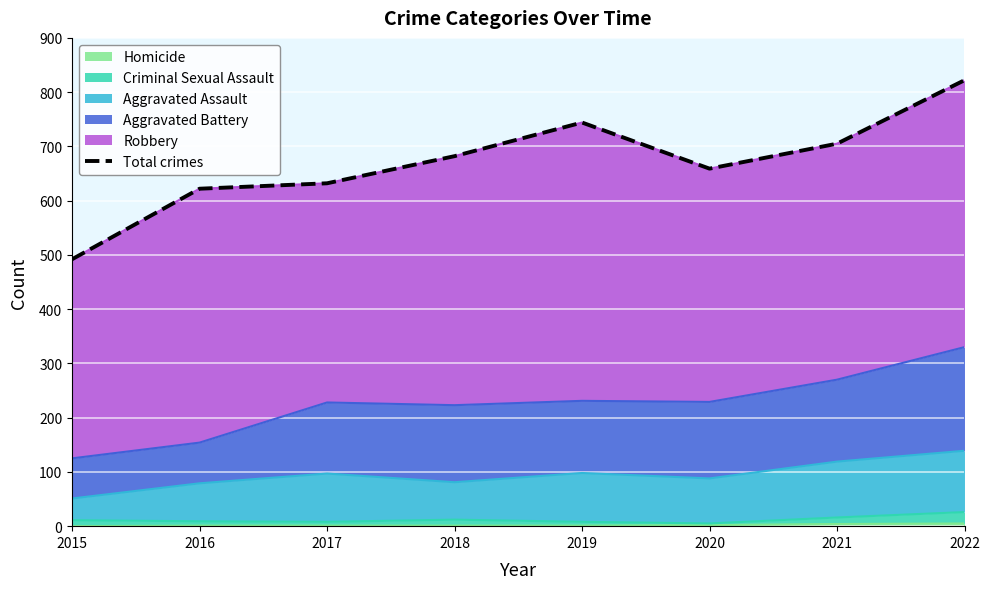

What is the change in value from 2015 to 2020?

+167